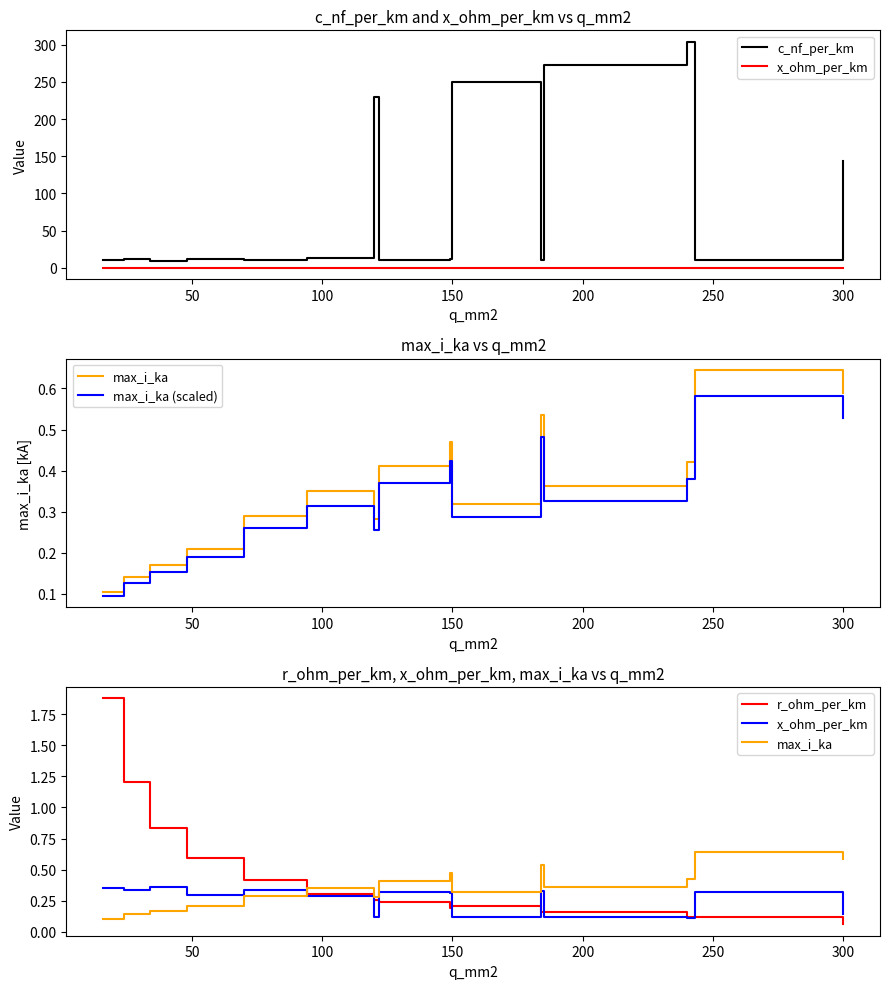

Does the chart have visible grid lines?

No